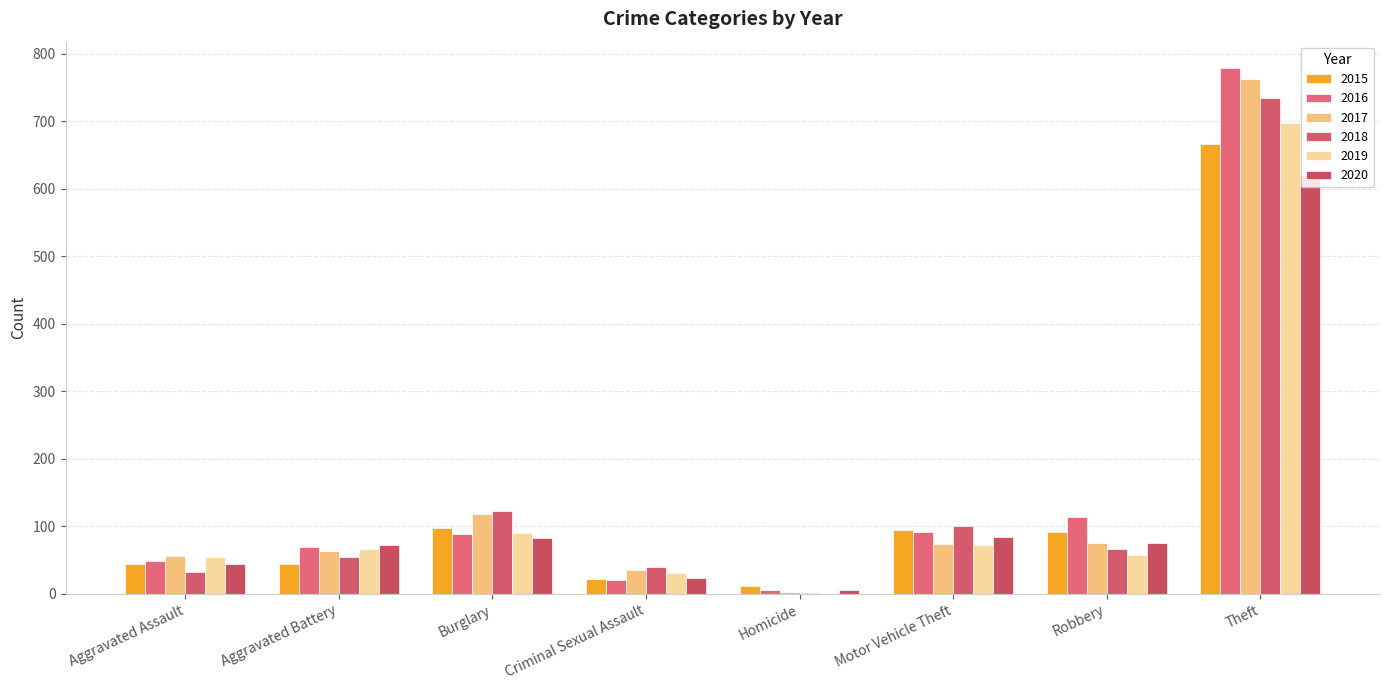

At which category is the sum across all series the highest?

Theft